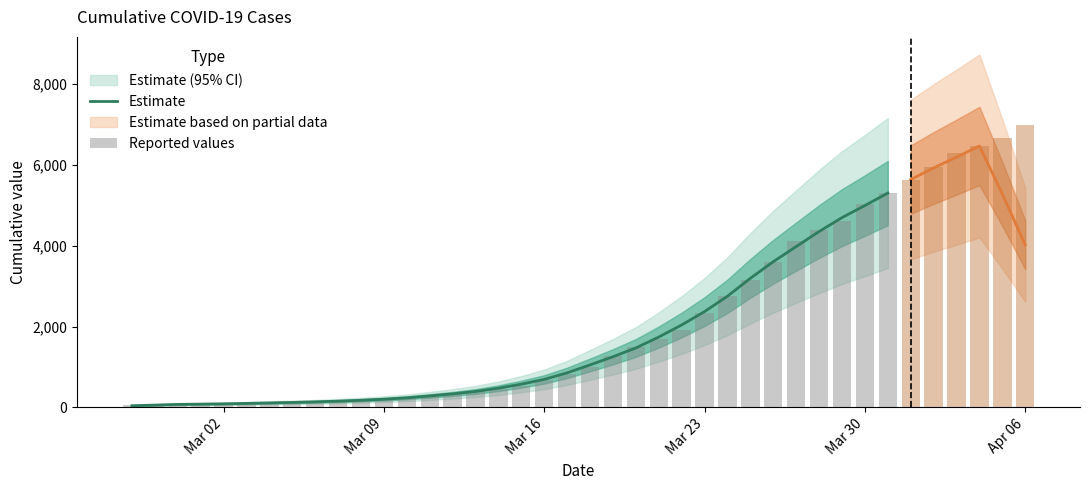

What is the change in value from 2020-03-08 to 2020-03-26?

+3422